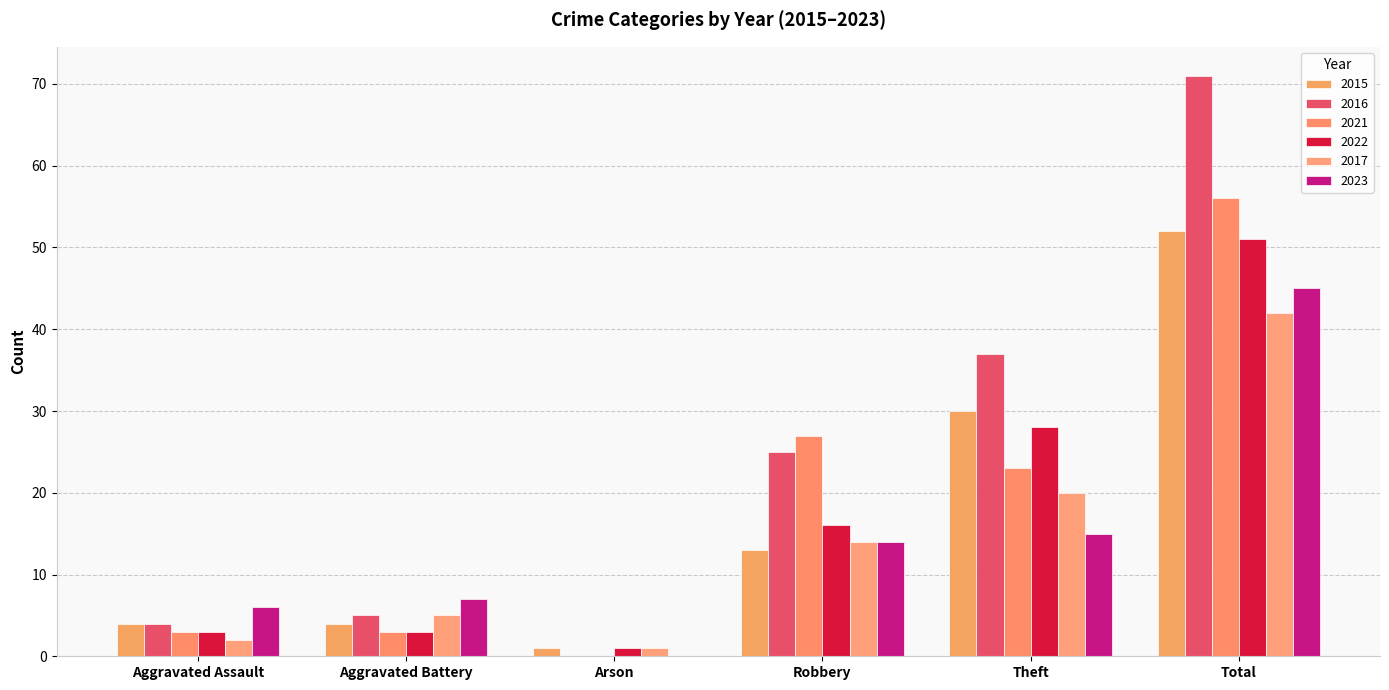

How many data points does each series have?

6